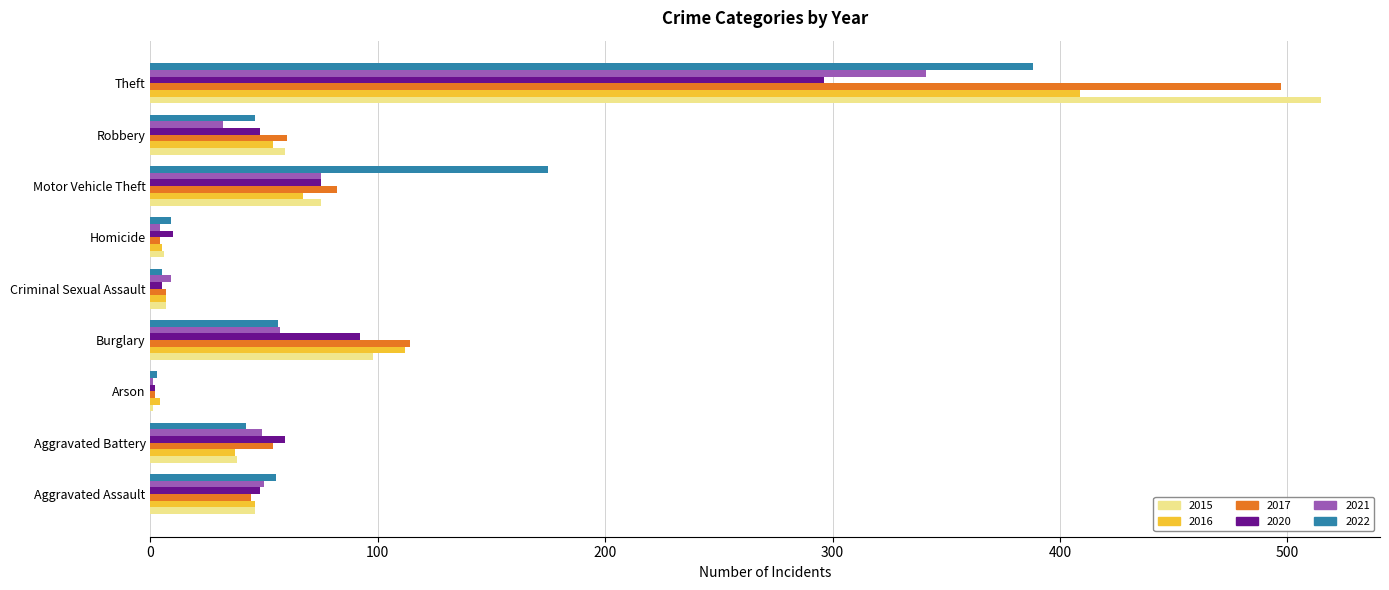

Is the value of 2021 at Burglary greater than the value of 2016 at Burglary?

No